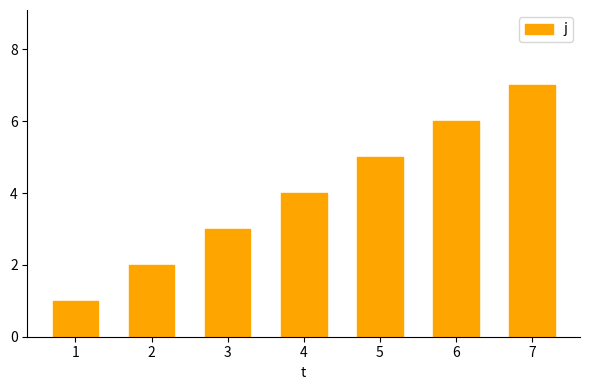

Rank the categories by value from lowest to highest.

1, 2, 3, 4, 5, 6, 7